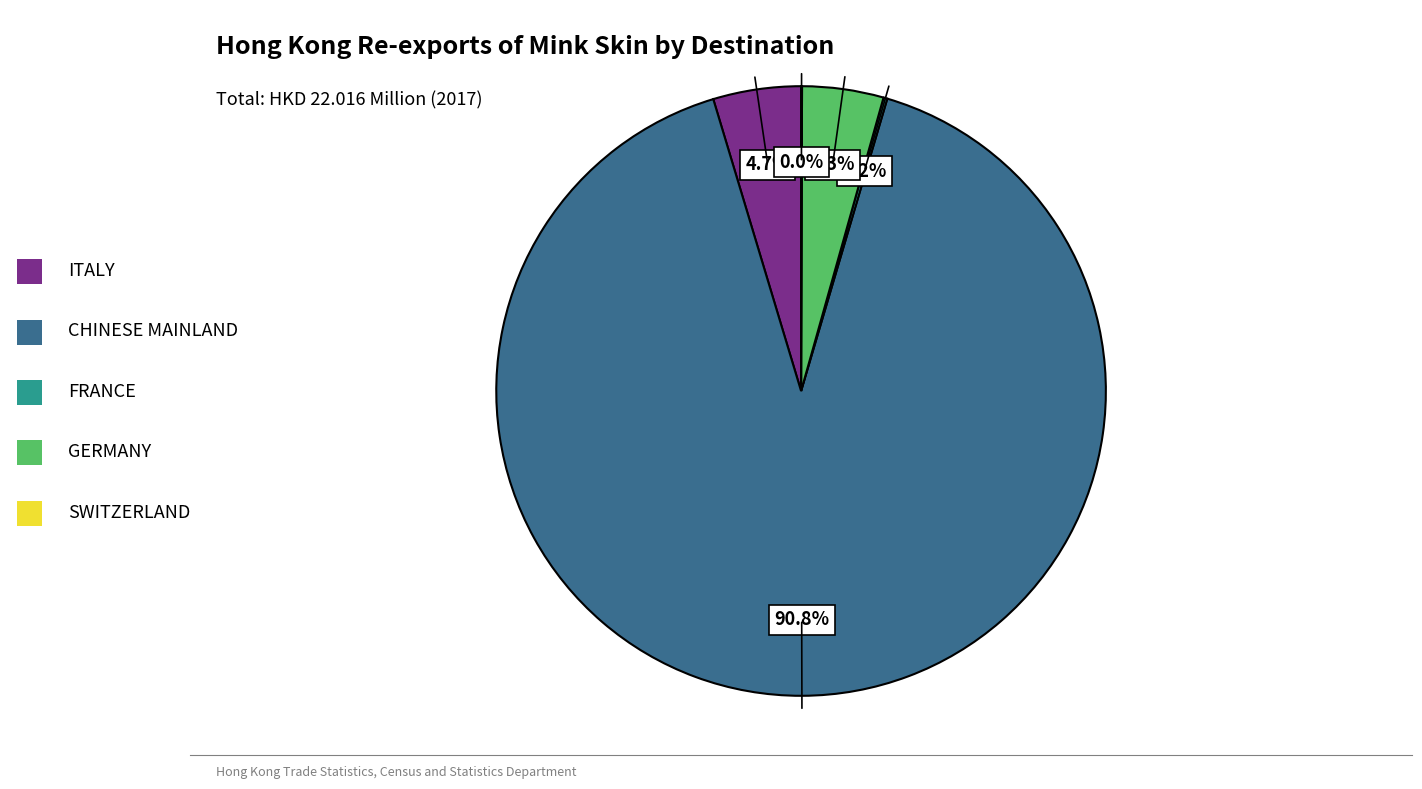

What portion of the pie excludes CHINESE MAINLAND?

9.2%